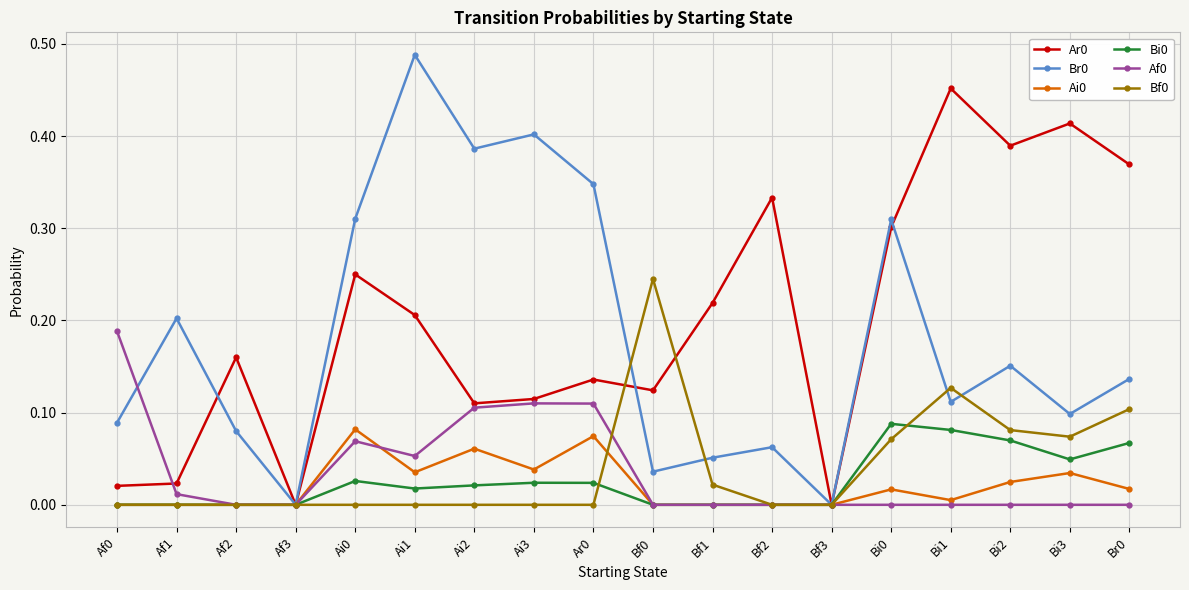

True or false: Bf0 and Ar0 intersect in this chart.

True